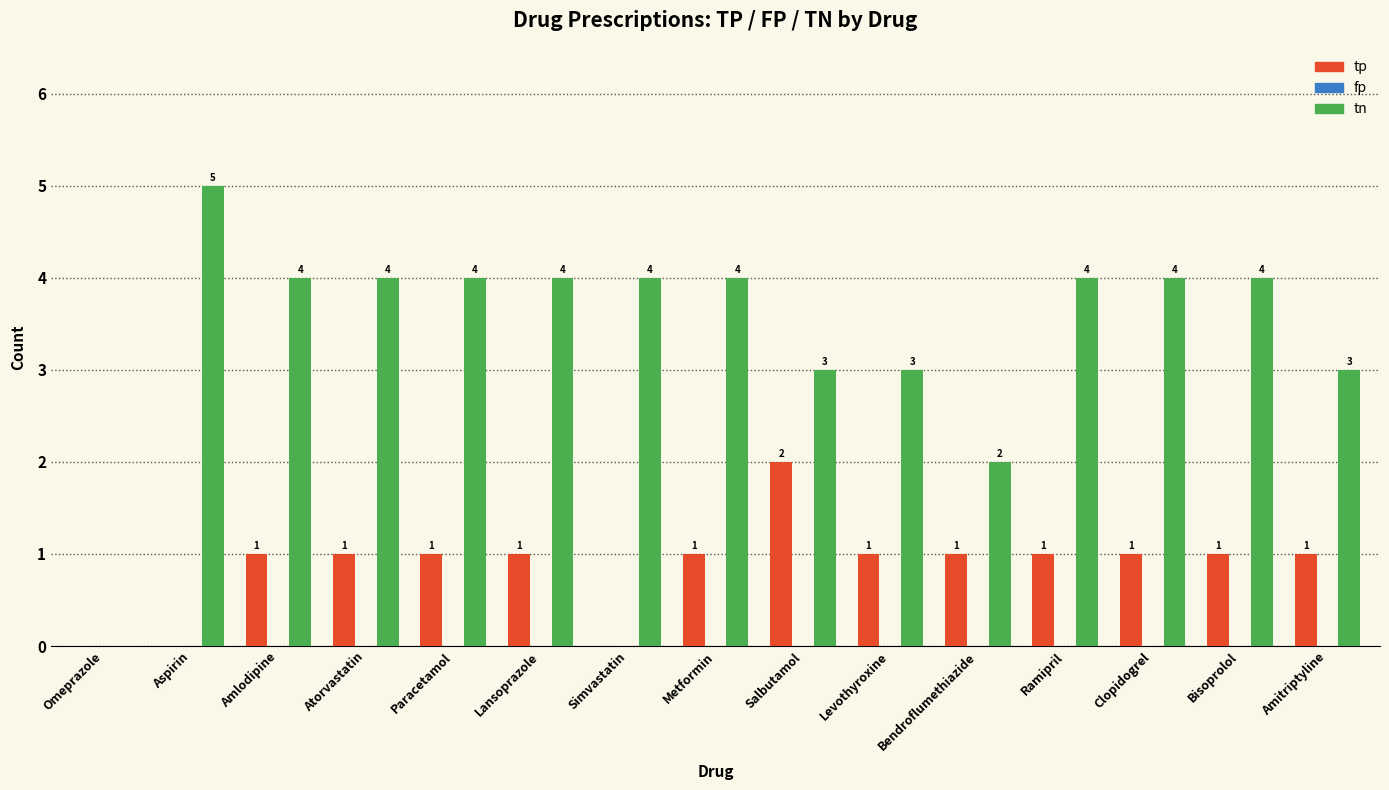

Which series has the largest range (max minus min)?

tn